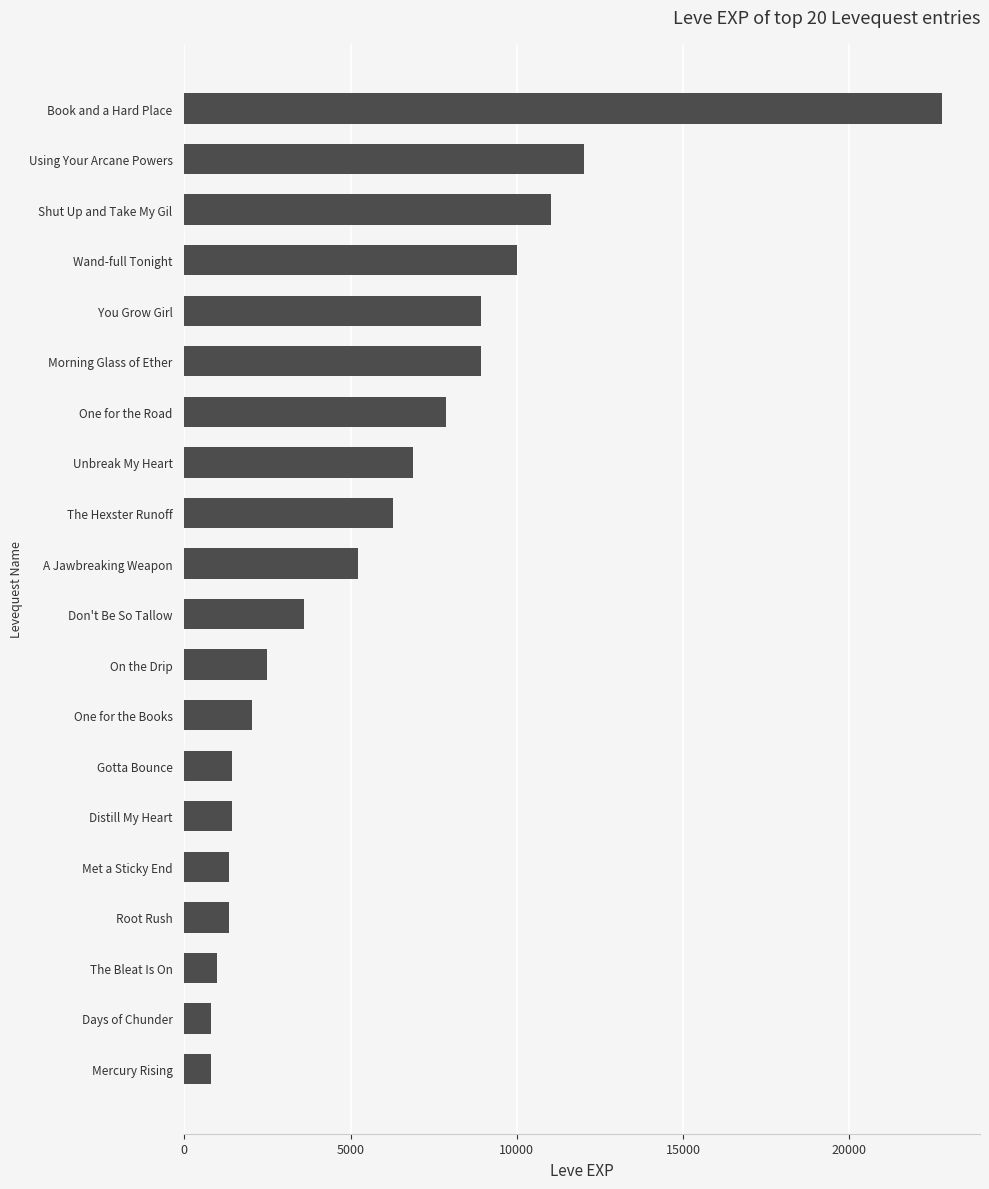

What is the difference between the maximum and minimum values?

21990